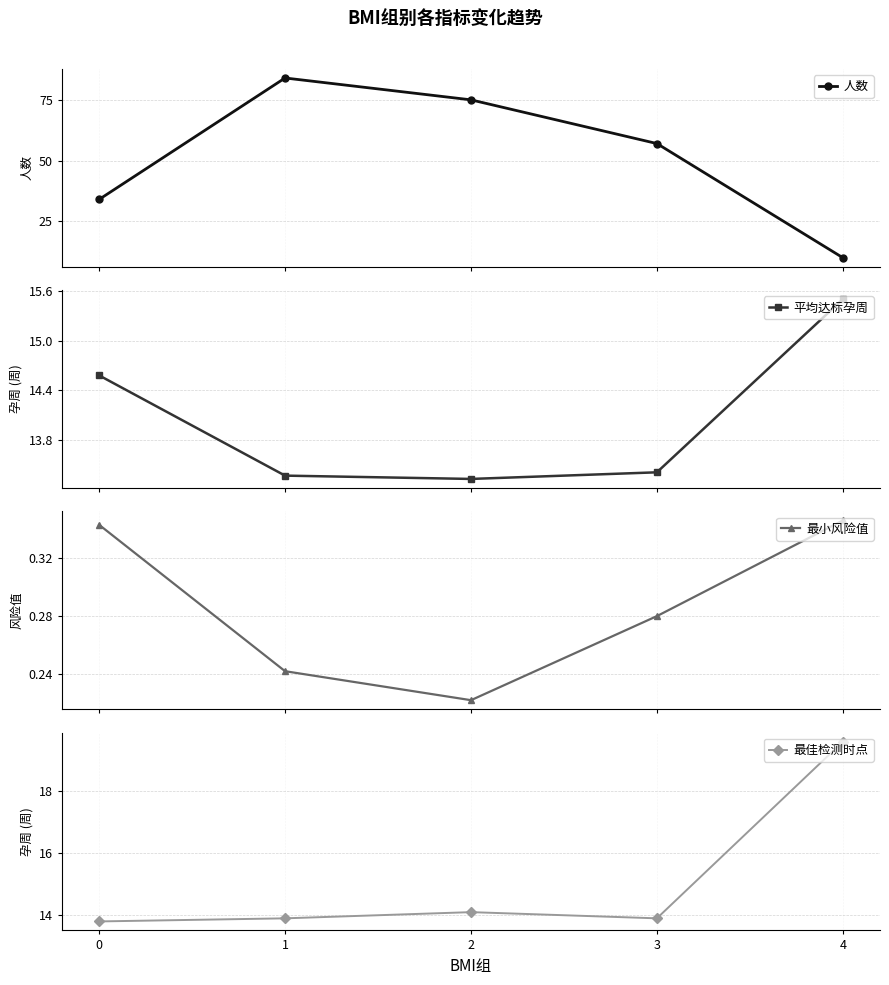

Which category has the highest value in the 人数 series?

1